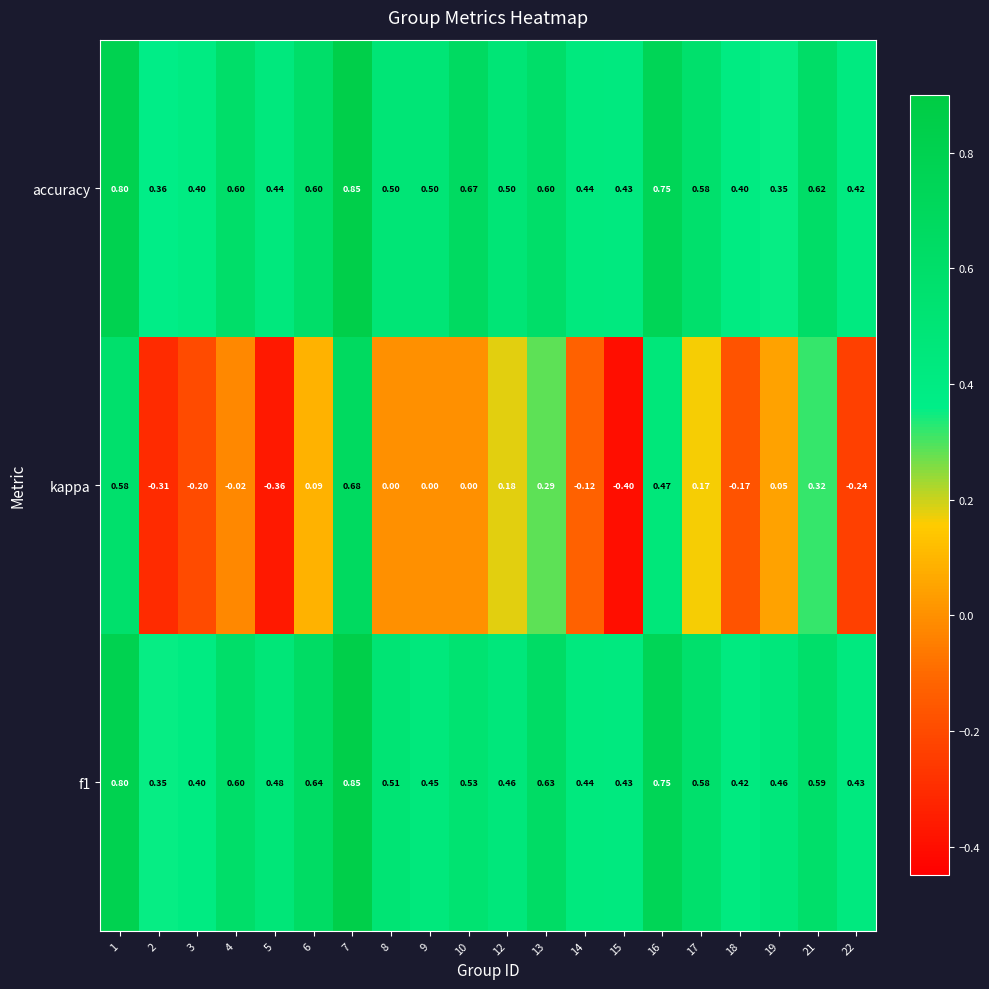

Which series has the largest total across all categories?

accuracy